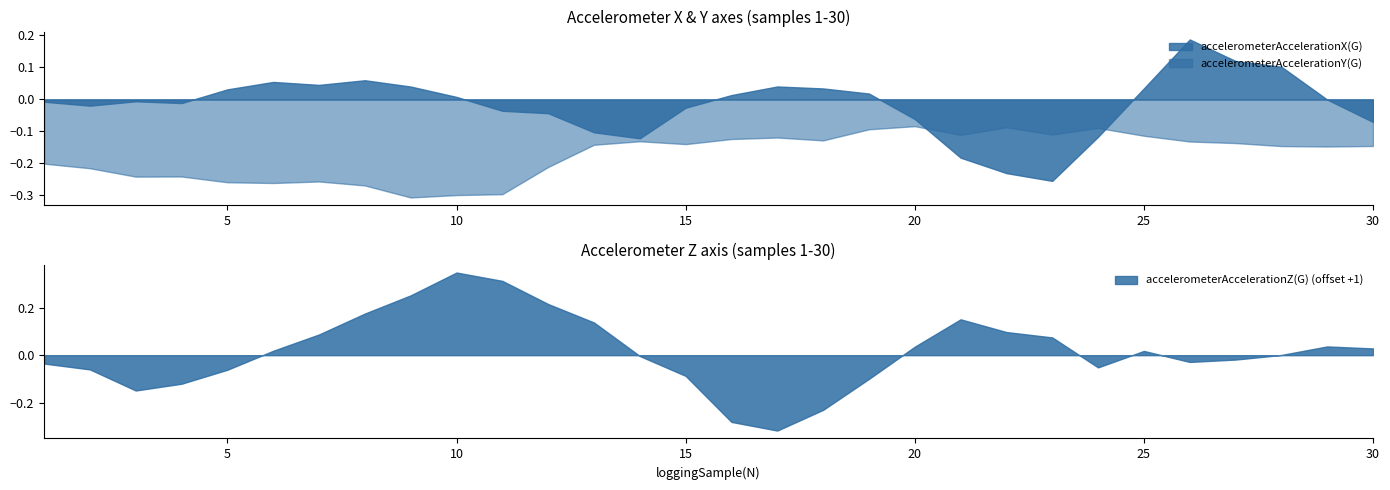

Reading left to right, extract all data points from this chart.

accelerometerAccelerationX(G): 1=-0.0	2=-0.0	3=-0.0	4=-0.0	5=0.0	6=0.1	7=0.0	8=0.1	9=0.0	10=0.0	11=-0.0	12=-0.0	13=-0.1	14=-0.1	15=-0.0	16=0.0	17=0.0	18=0.0	19=0.0	20=-0.1	21=-0.2	22=-0.2	23=-0.3	24=-0.1	25=0.0	26=0.2	27=0.1	28=0.1	29=-0.0	30=-0.1
accelerometerAccelerationY(G): 1=-0.2	2=-0.2	3=-0.2	4=-0.2	5=-0.3	6=-0.3	7=-0.3	8=-0.3	9=-0.3	10=-0.3	11=-0.3	12=-0.2	13=-0.1	14=-0.1	15=-0.1	16=-0.1	17=-0.1	18=-0.1	19=-0.1	20=-0.1	21=-0.1	22=-0.1	23=-0.1	24=-0.1	25=-0.1	26=-0.1	27=-0.1	28=-0.1	29=-0.1	30=-0.1
accelerometerAccelerationZ(G): 1=-1.0	2=-1.1	3=-1.1	4=-1.1	5=-1.1	6=-1.0	7=-0.9	8=-0.8	9=-0.7	10=-0.7	11=-0.7	12=-0.8	13=-0.9	14=-1.0	15=-1.1	16=-1.3	17=-1.3	18=-1.2	19=-1.1	20=-1.0	21=-0.8	22=-0.9	23=-0.9	24=-1.1	25=-1.0	26=-1.0	27=-1.0	28=-1.0	29=-1.0	30=-1.0